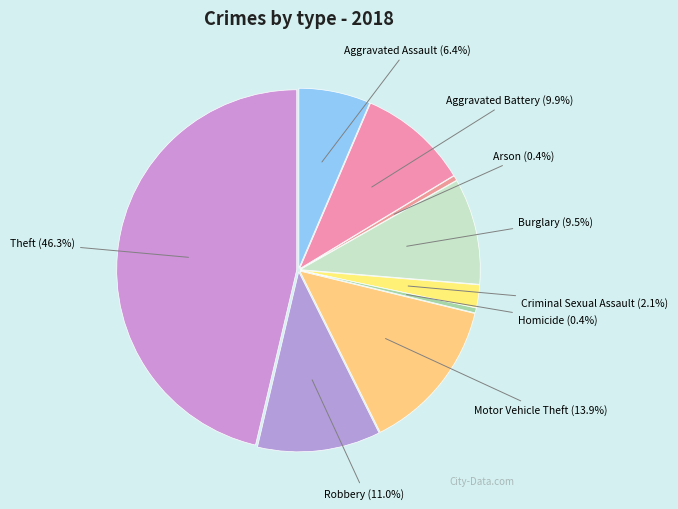

Is Robbery the majority of the pie?

No